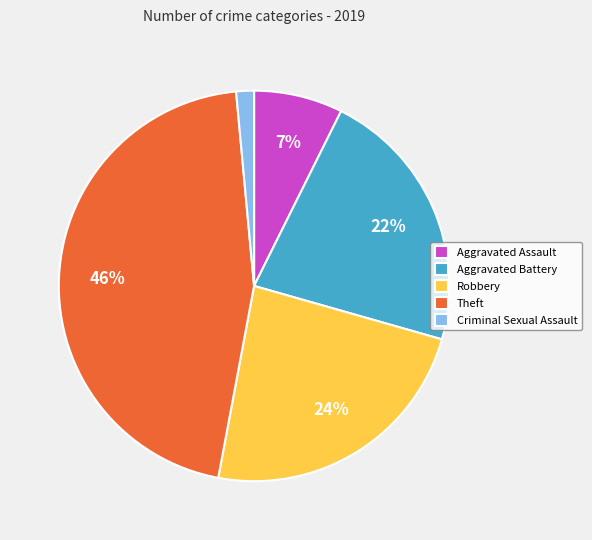

What percentage is the Aggravated Battery slice, to the nearest percent?

22%